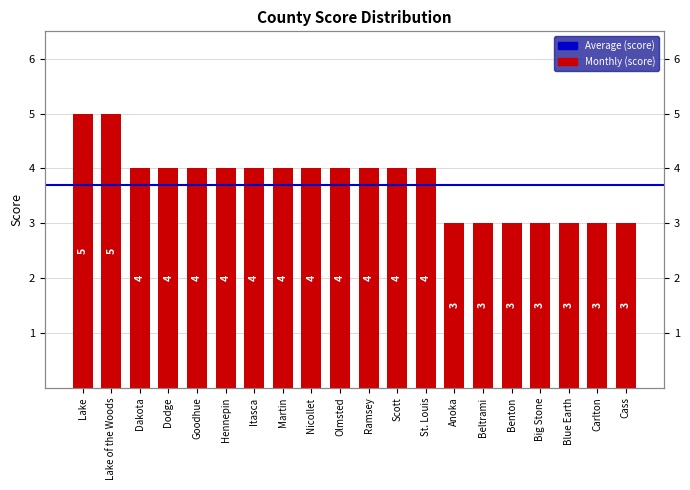

Where does the data first go above 4?

Lake